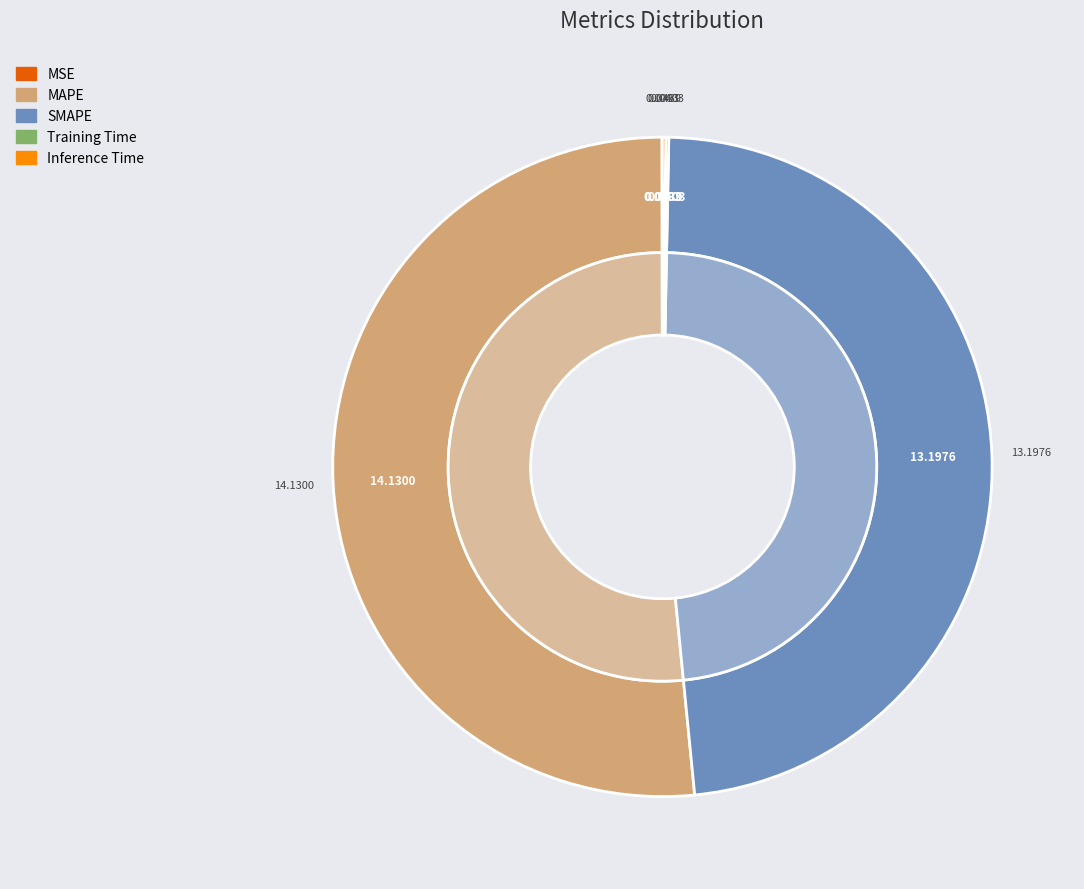

To the nearest percent, what is the difference between the largest and smallest slice percentages?

52%